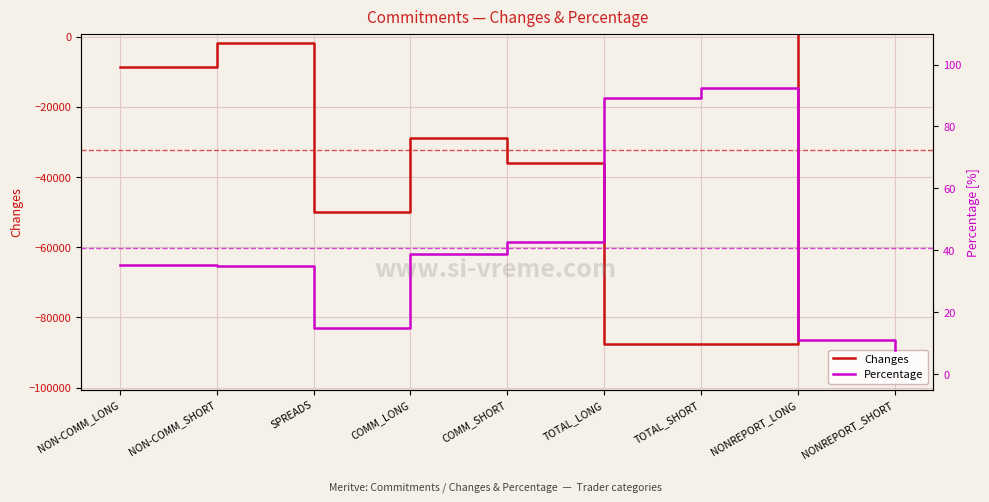

Which series has the largest range (max minus min)?

Changes